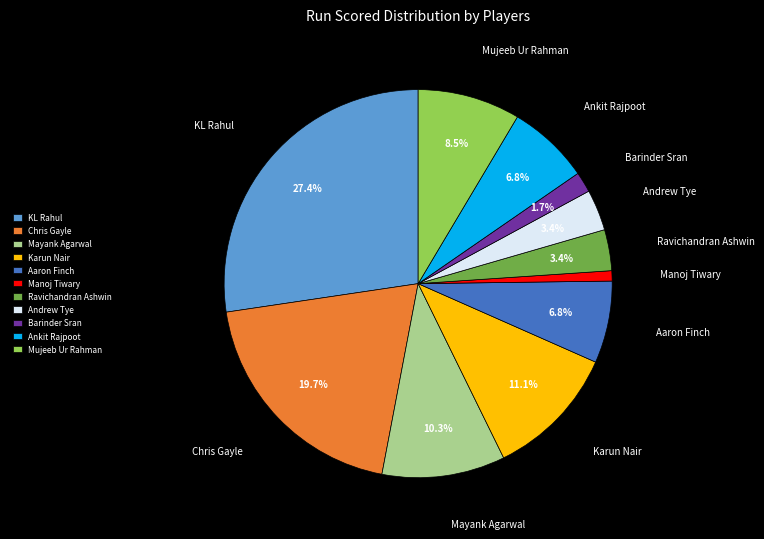

Combined, do Karun Nair and Ravichandran Ashwin account for over 50%?

No